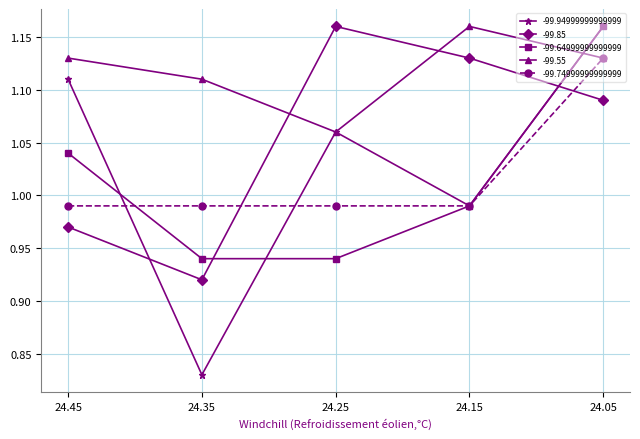

How many interior local peaks does the -99.85 series have?

1